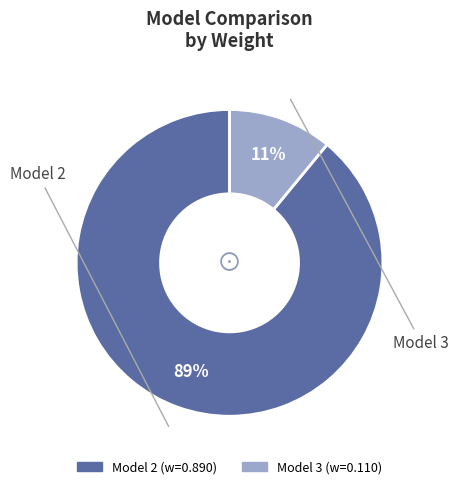

Count the number of slices in the pie.

2